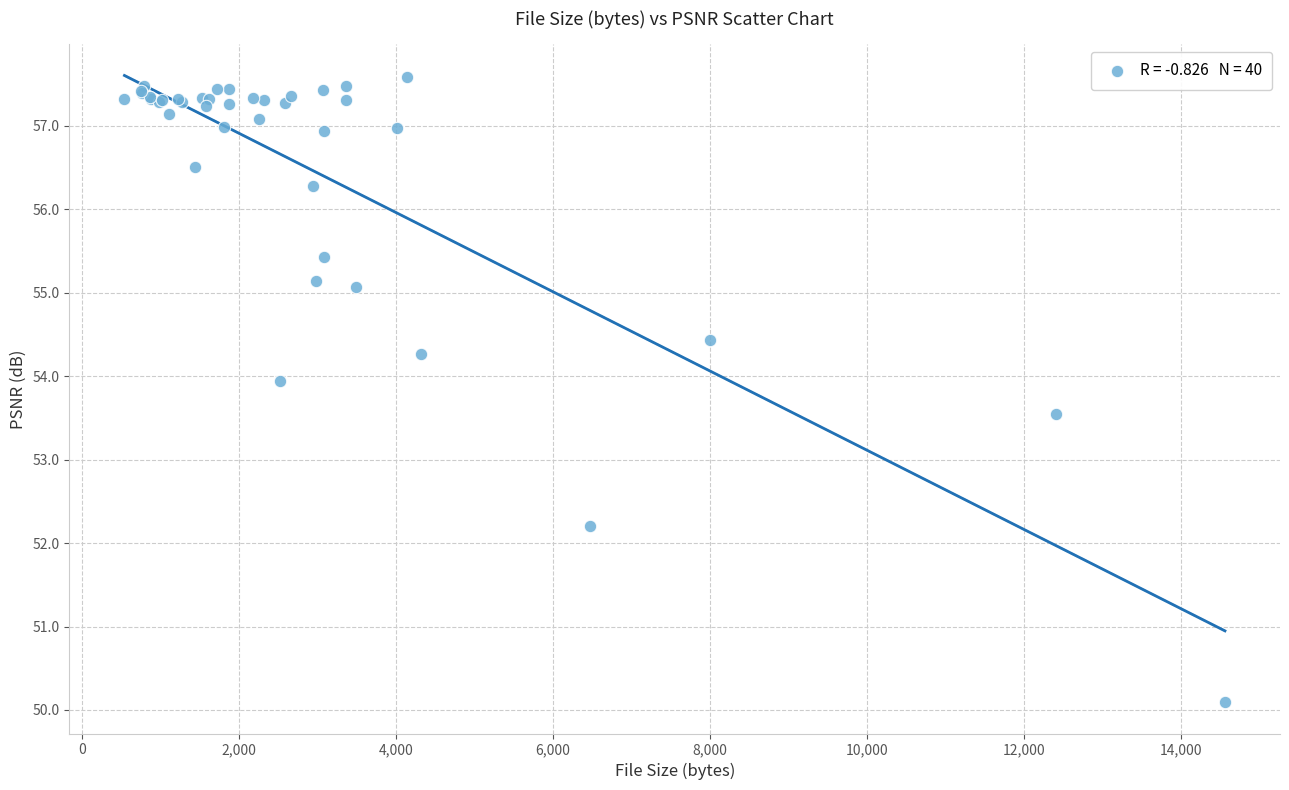

What Y value in the scatter plot is closest to 53?

53.5